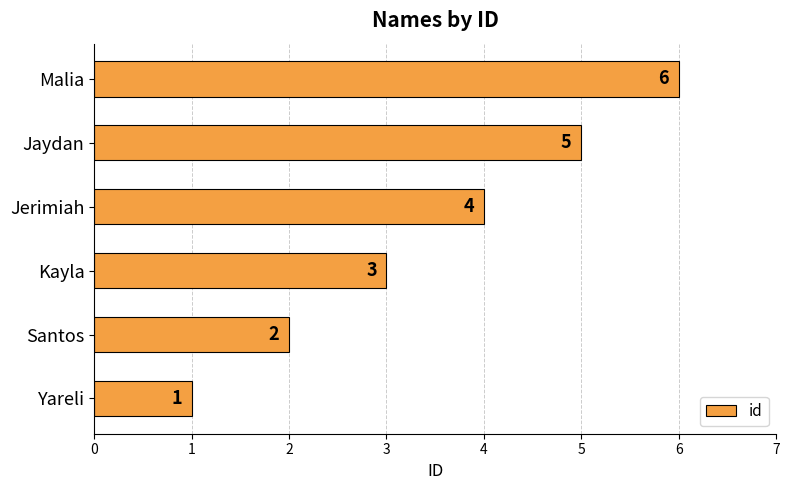

Between Santos and Jerimiah, which is larger?

Jerimiah